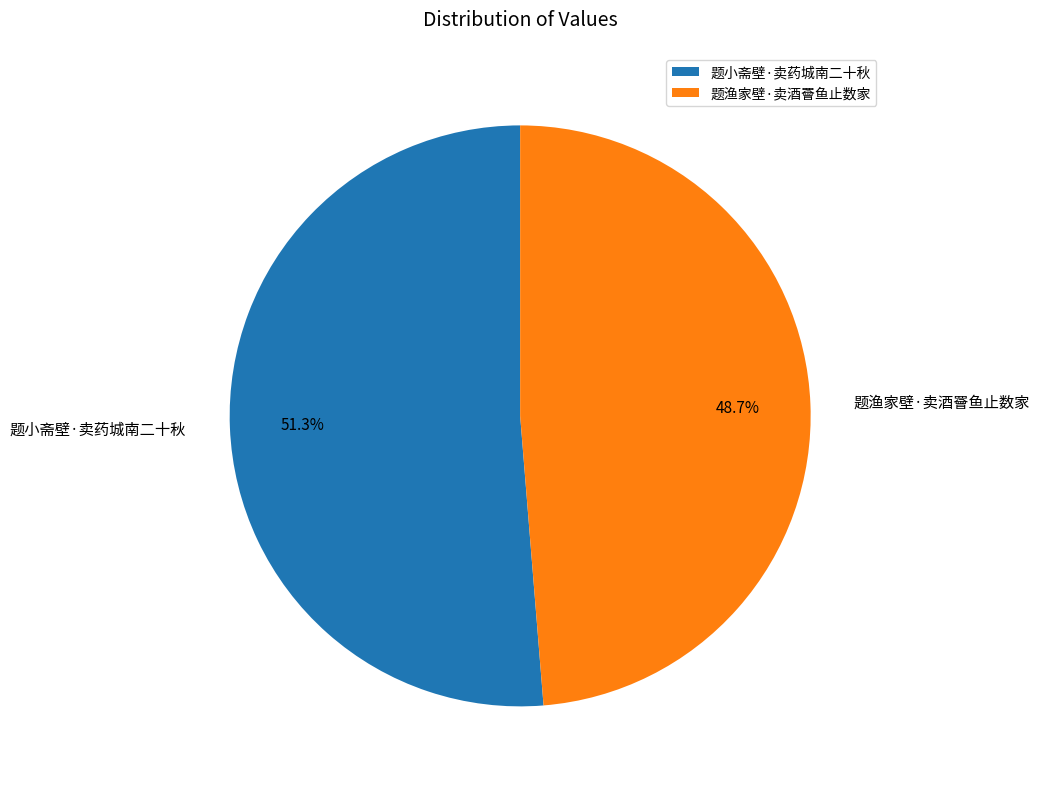

What is the ratio of the value at 题渔家壁·卖酒罾鱼止数家 to the value at 题小斋壁·卖药城南二十秋?

0.9